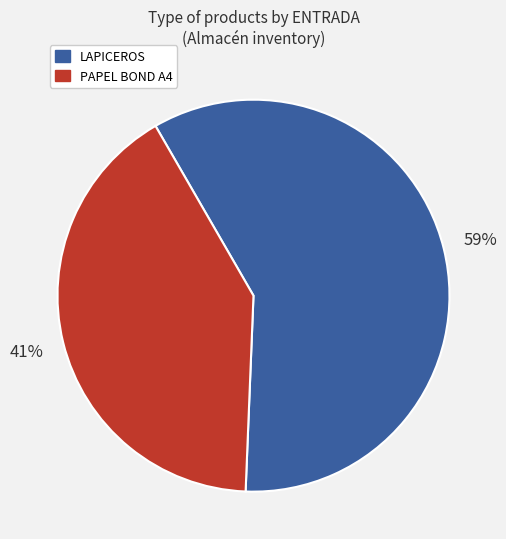

To the nearest percent, what is the difference between the largest and smallest slice percentages?

18%